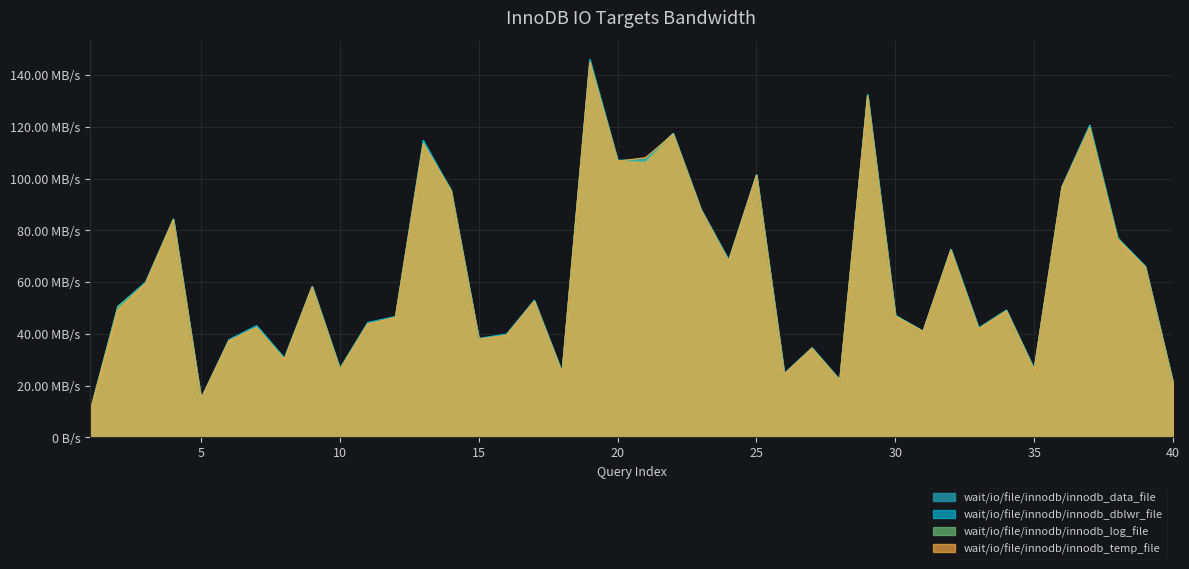

In wait/io/file/innodb/innodb_data_file, how many points are higher than both neighbors (excluding endpoints)?

13